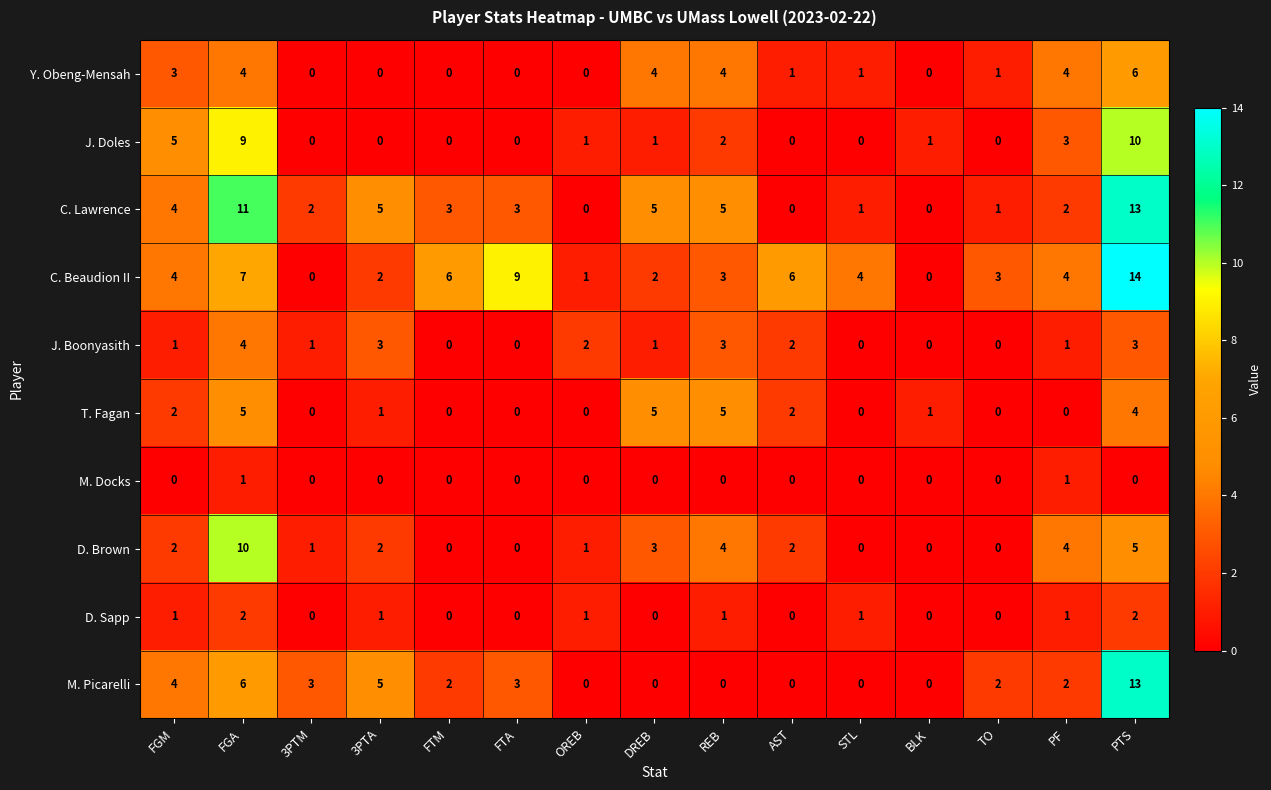

What is the greatest value displayed?

14